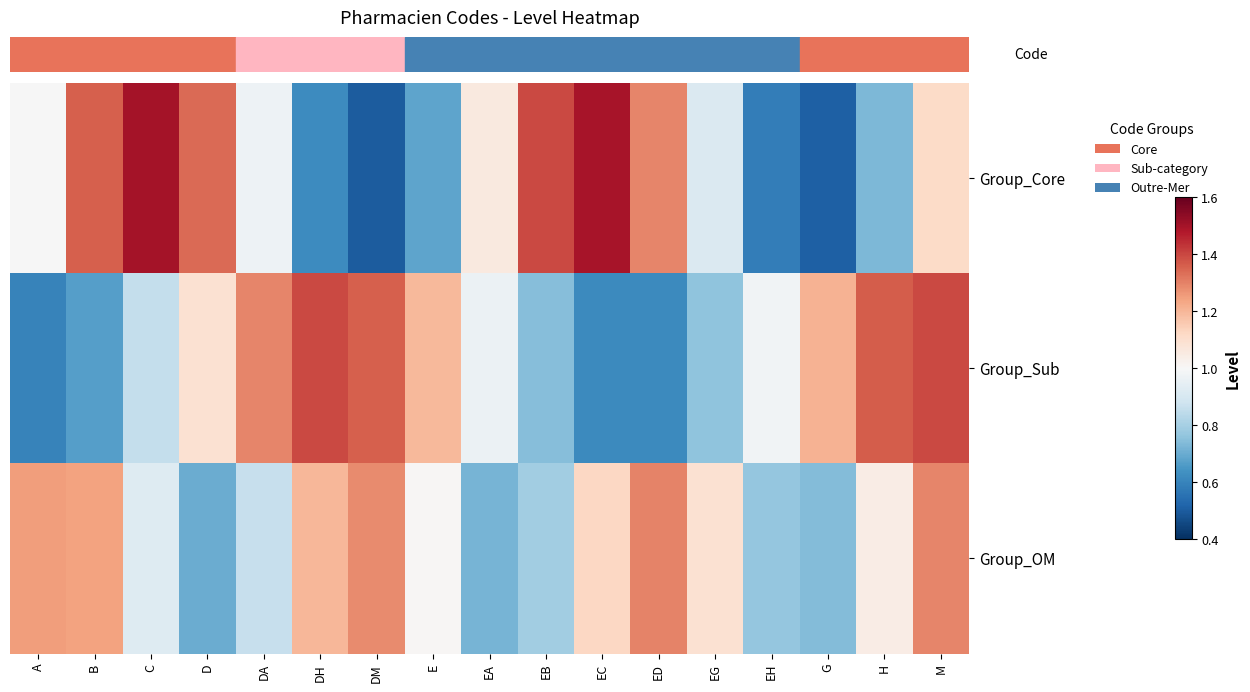

What is the difference between the highest and lowest values at H?

0.6